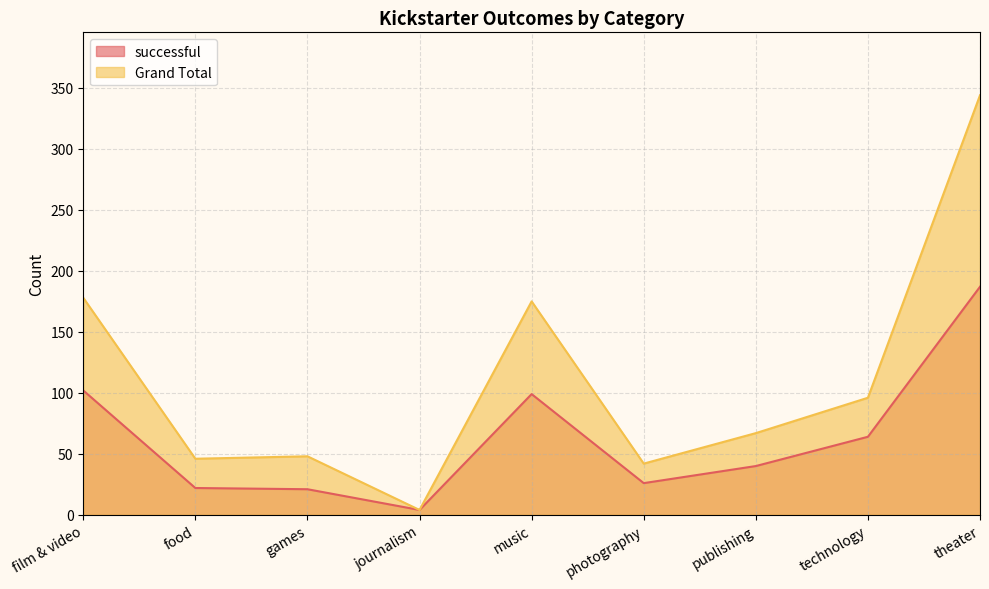

The Grand Total series shows 42 at photography. True or false?

True